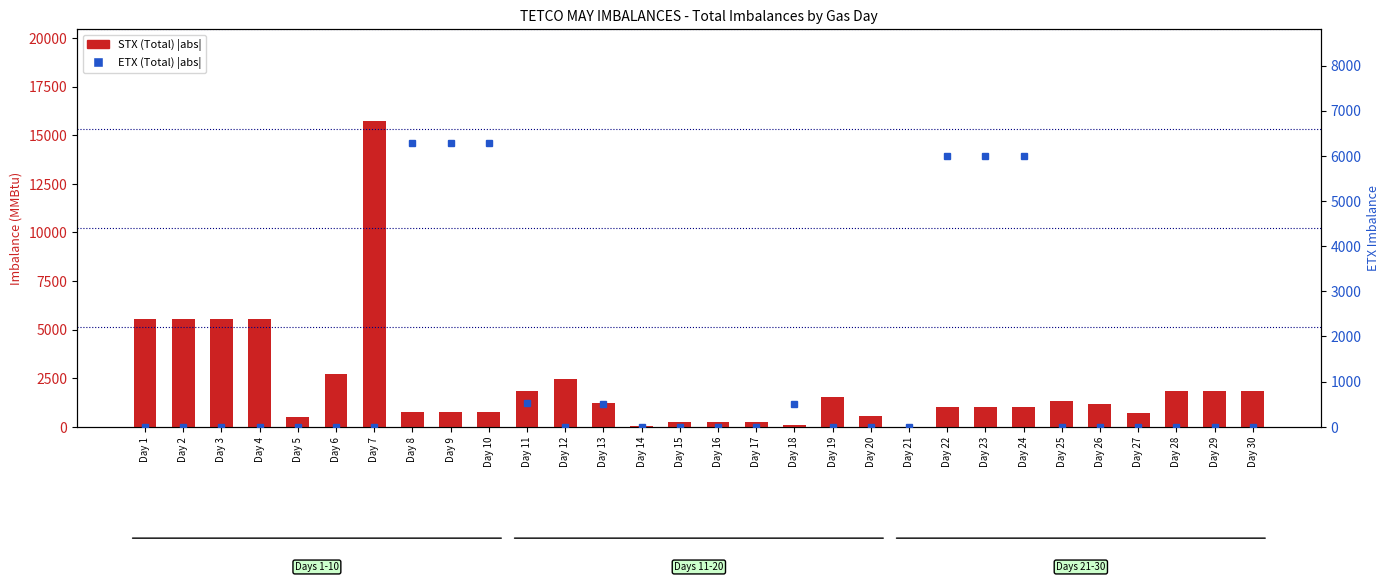

At how many categories does at least one series exceed 7223?

1